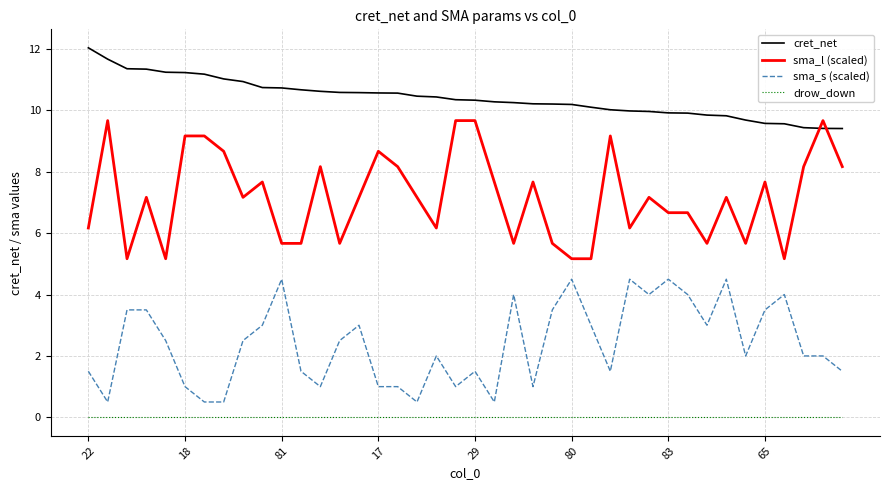

How many series are shown in this chart?

4